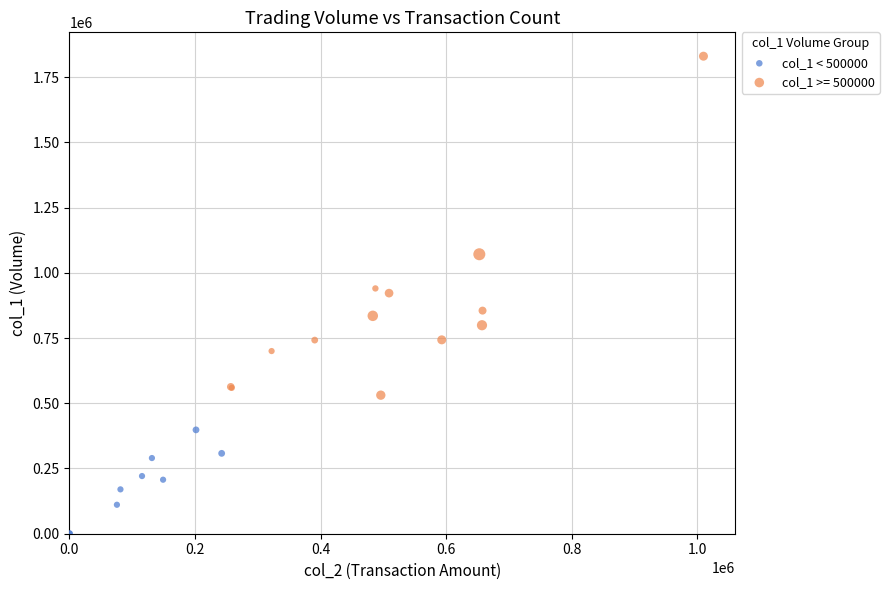

Which series has the widest spread of Y values?

col_1 >= 500000